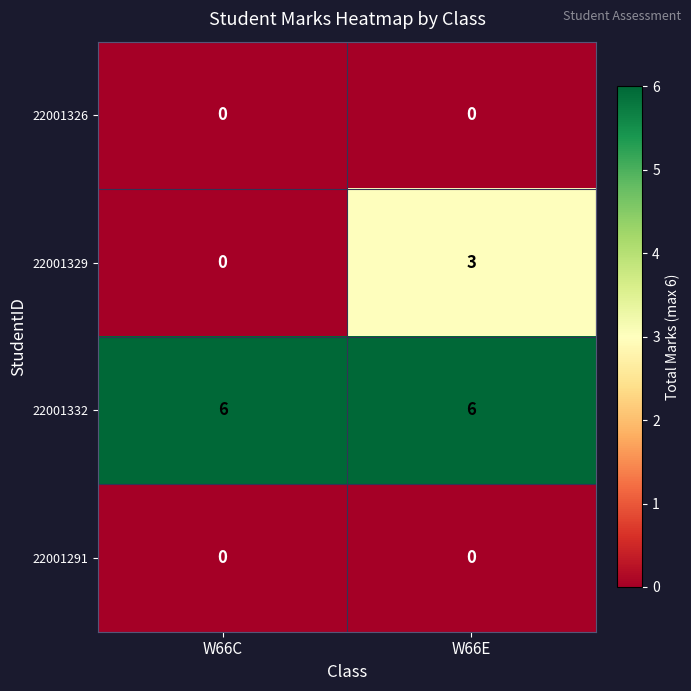

What is the spread (max minus min) of values at W66C?

6